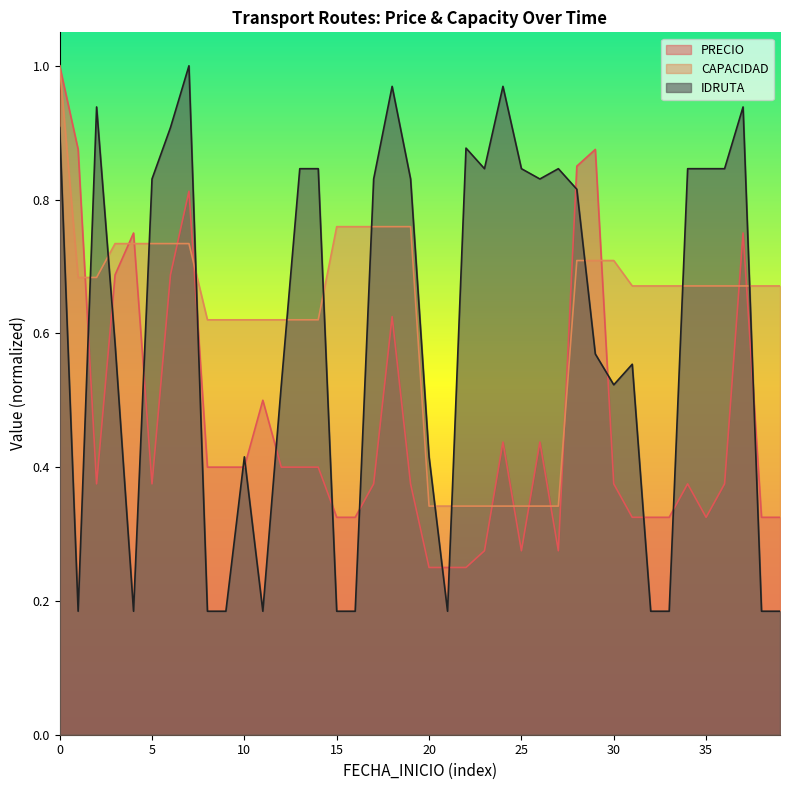

Is it true that IDRUTA equals 1.5 at 2023-06?

False